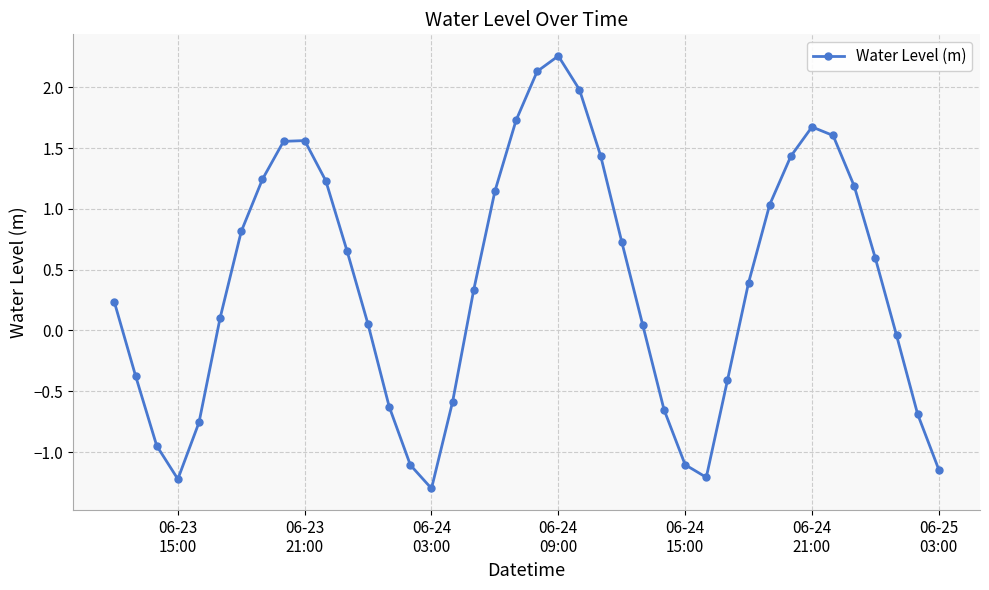

What is the average value?

0.4